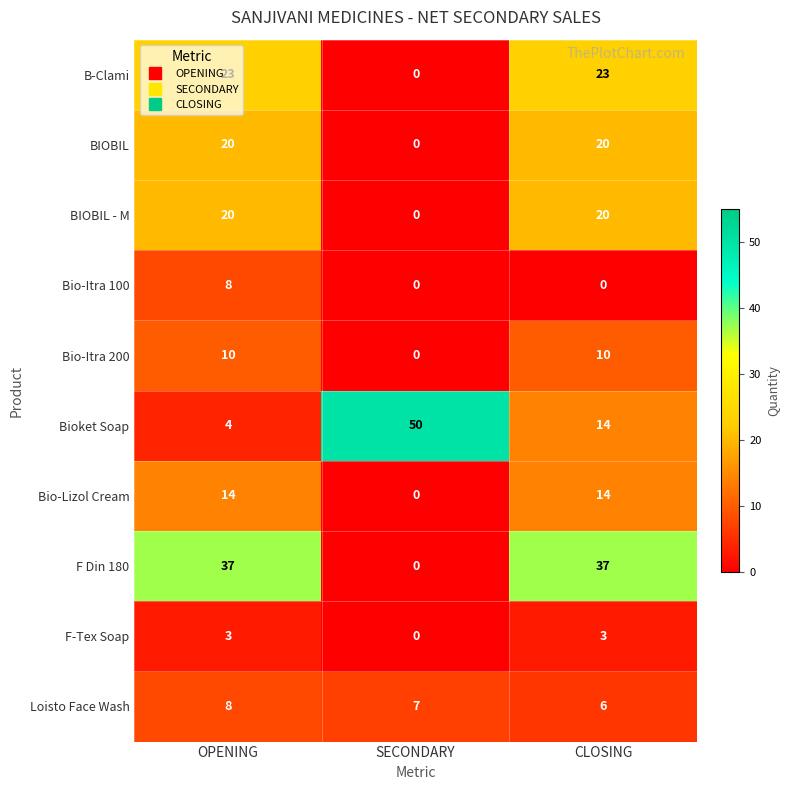

The value of Bio-Itra 200 at CLOSING is 10. True or false?

True